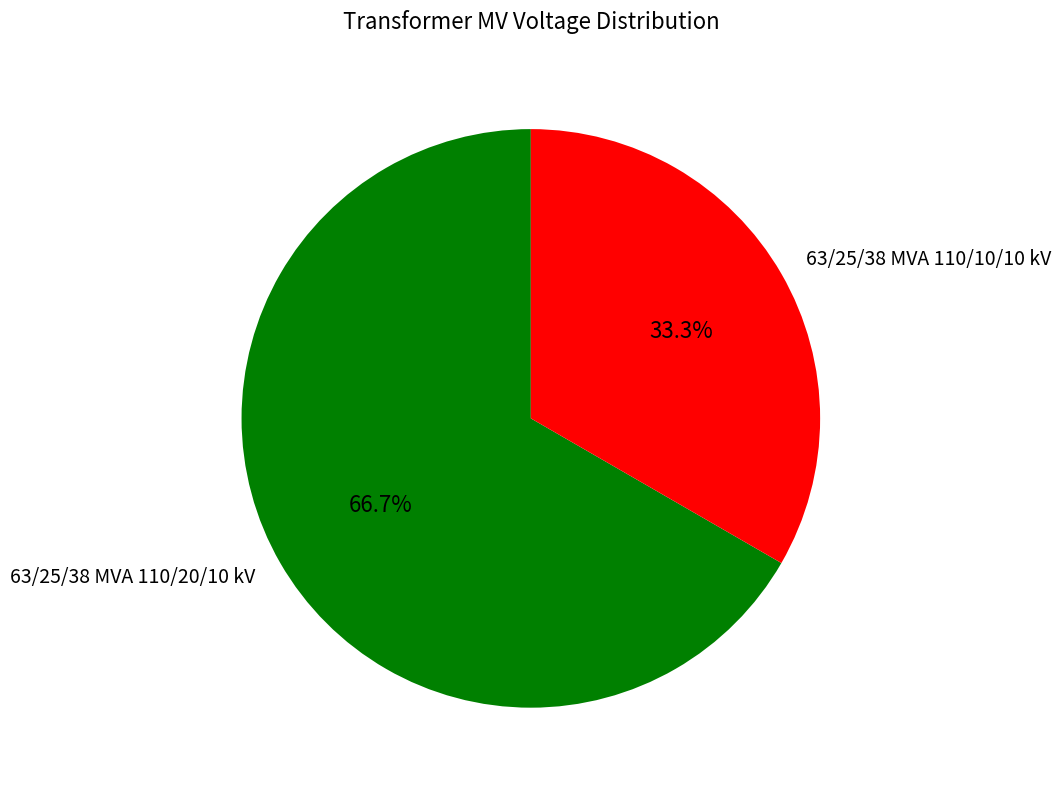

Count the number of slices in the pie.

2